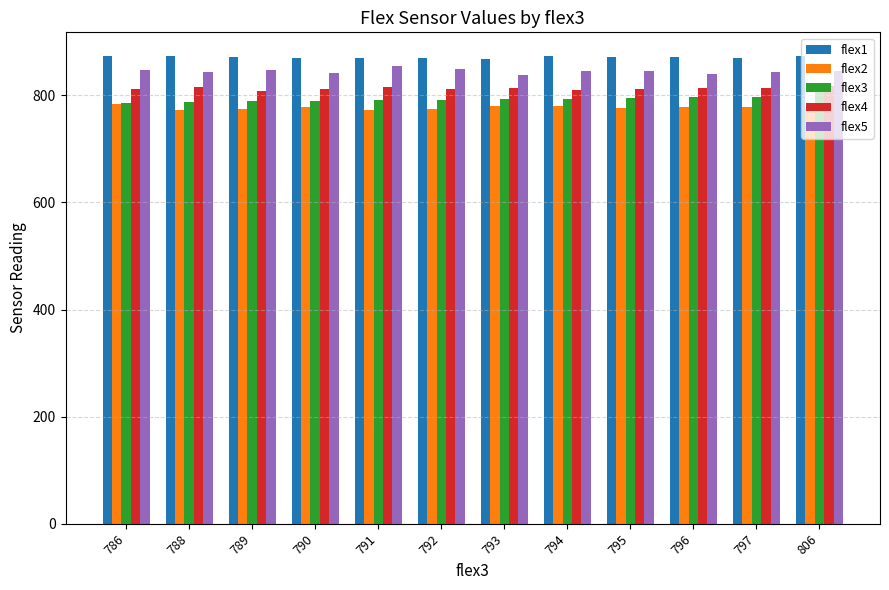

What is the difference between the highest and lowest values at 792?

94.4